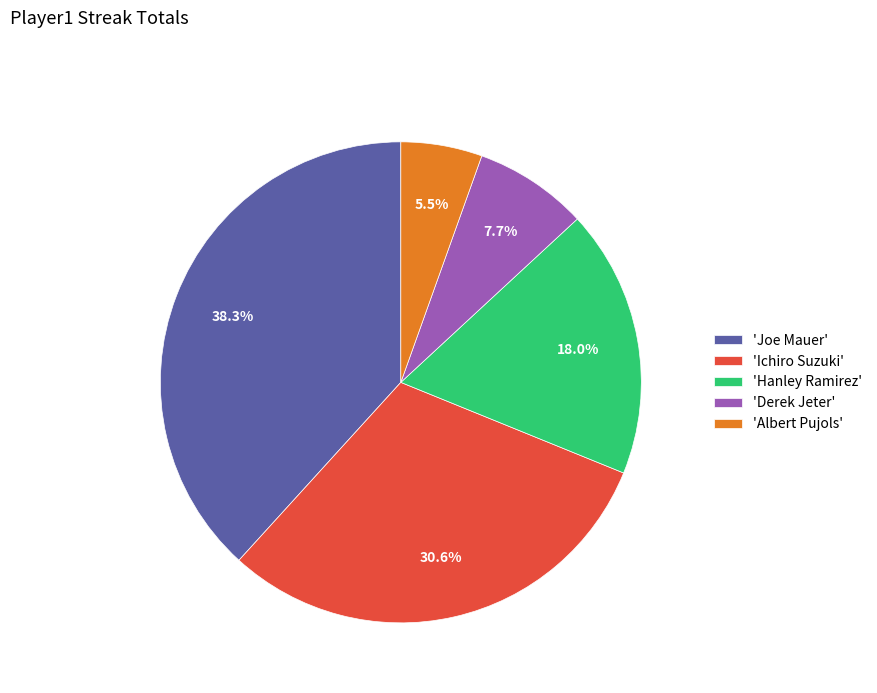

Which category has the smallest portion of the pie?

'Albert Pujols'